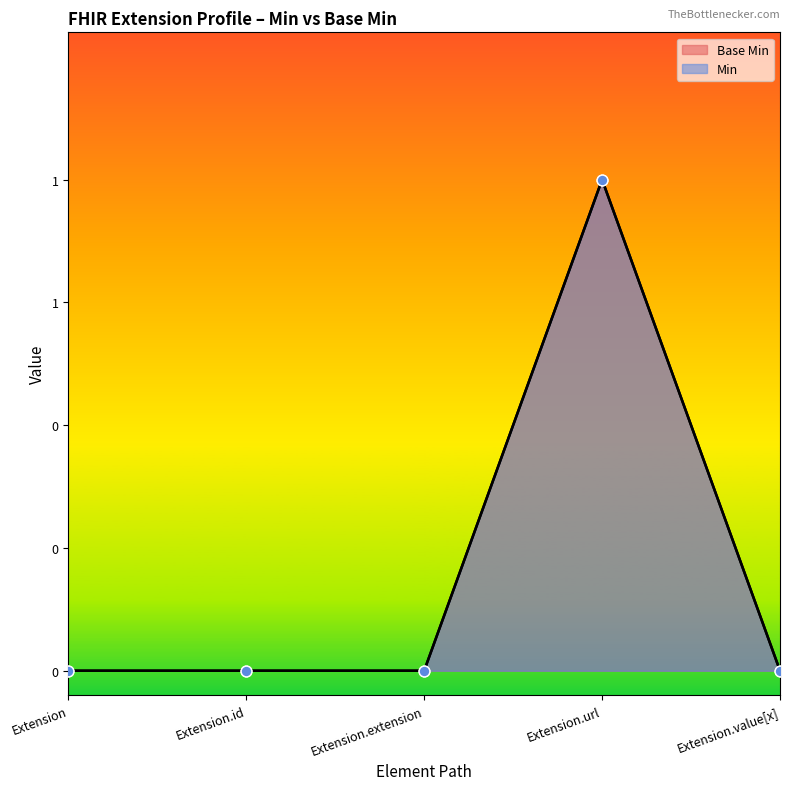

What is the change in value from Extension.extension to Extension.url?

+1